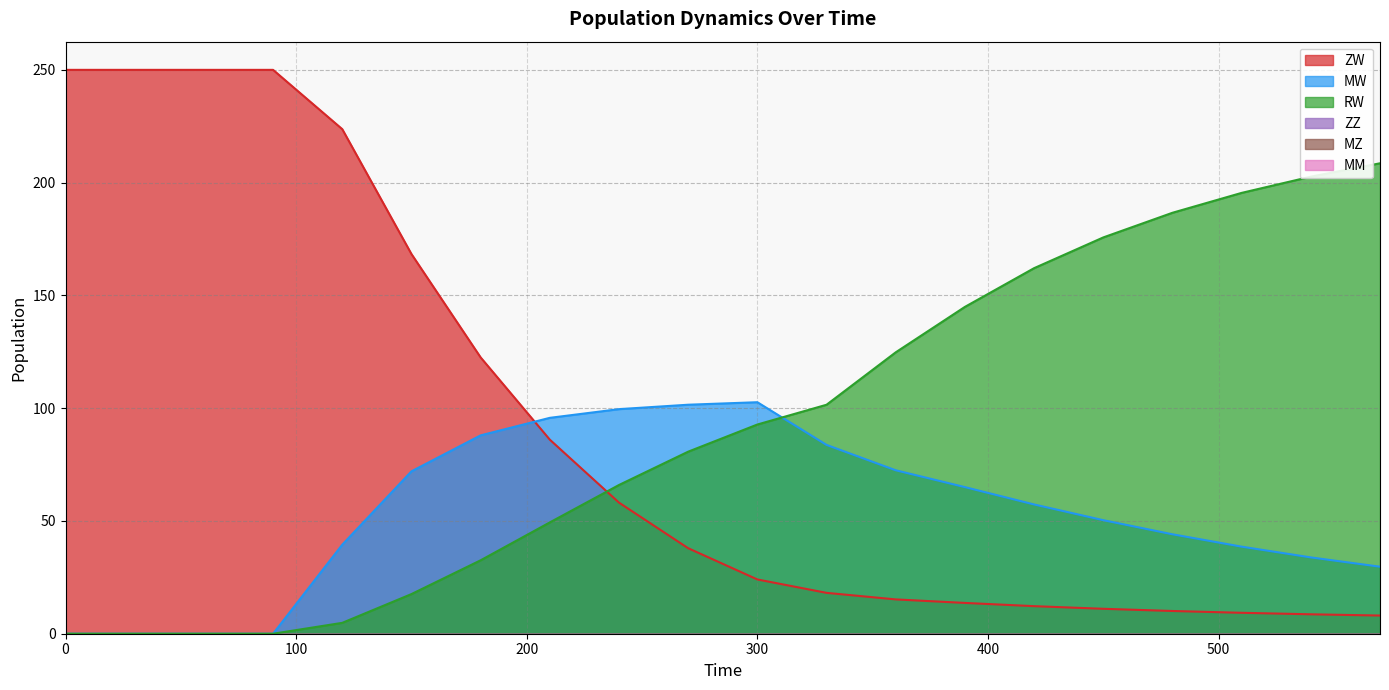

List the labels in order of ZW value, largest first.

30, 60, 90, 0, 120, 150, 180, 210, 240, 270, 300, 330, 360, 390, 420, 450, 480, 510, 540, 570